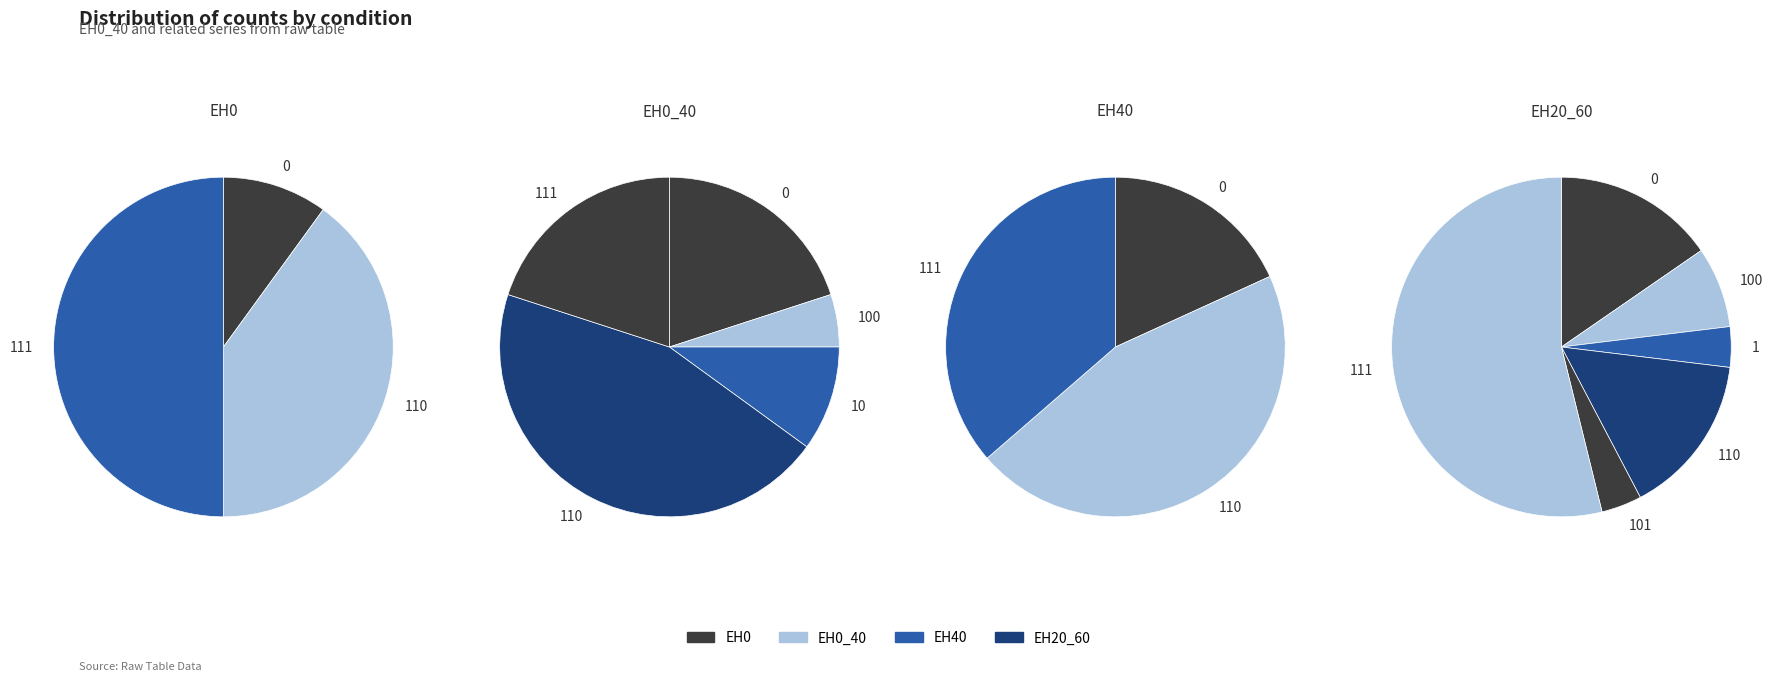

Is it true that EH0 is 2% of the pie?

False